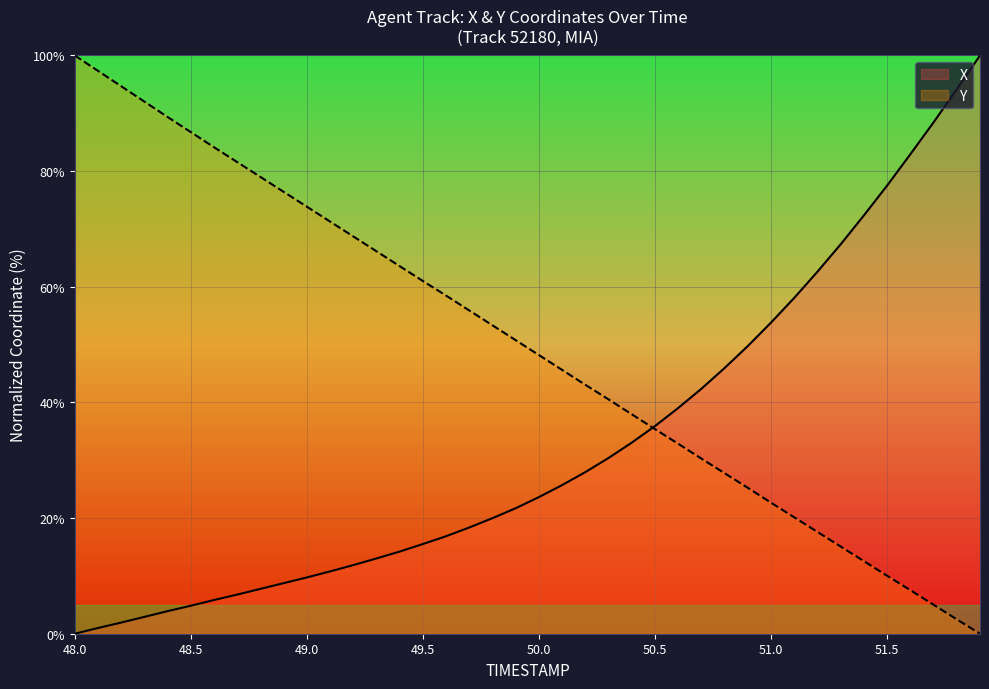

What is the highest value of the X series?

100.0